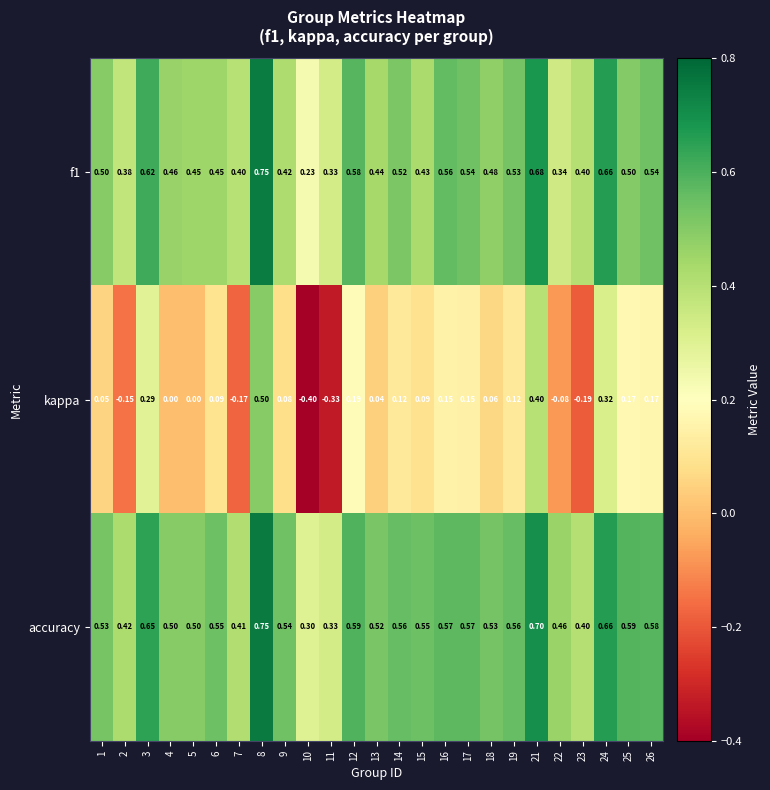

Which series has the largest total across all categories?

accuracy